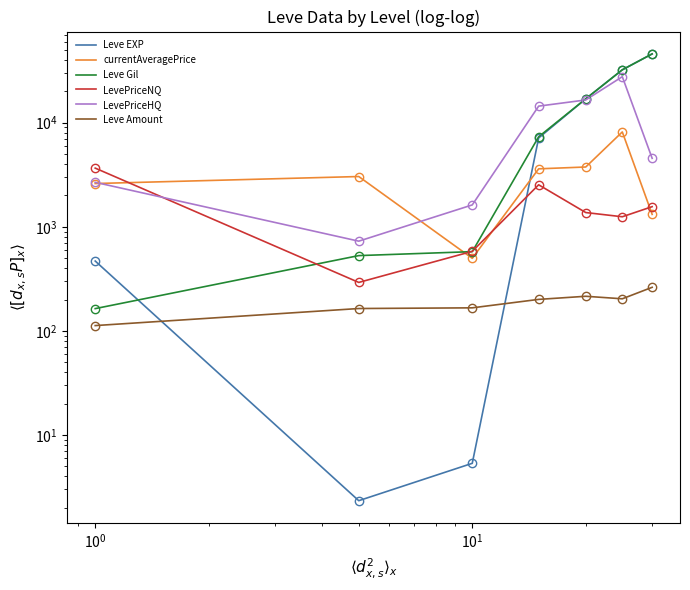

How many lines are shown in the chart?

6